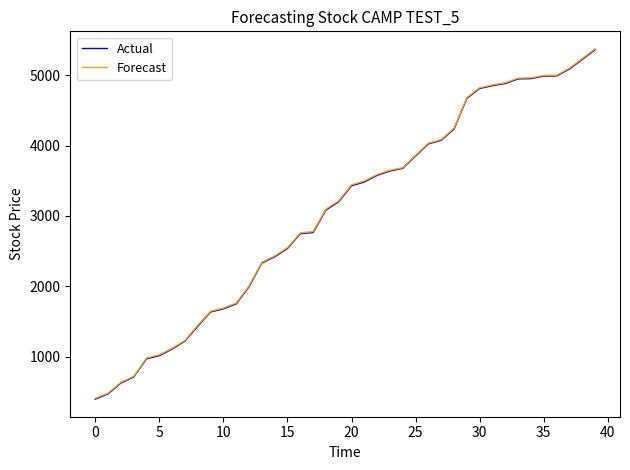

True or false: Actual and Forecast cross at least once.

False